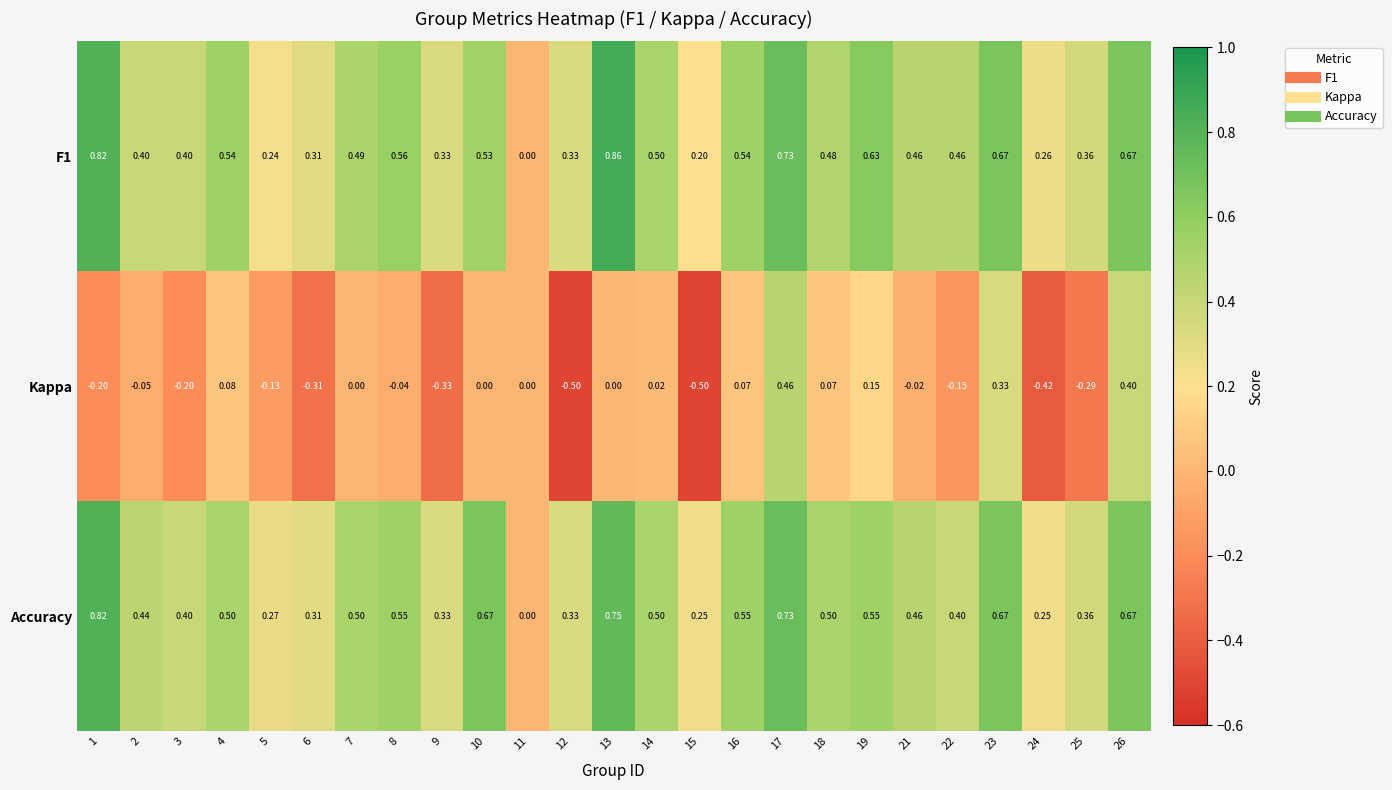

Is the value of F1 at 22 greater than the value of Kappa at 10?

Yes